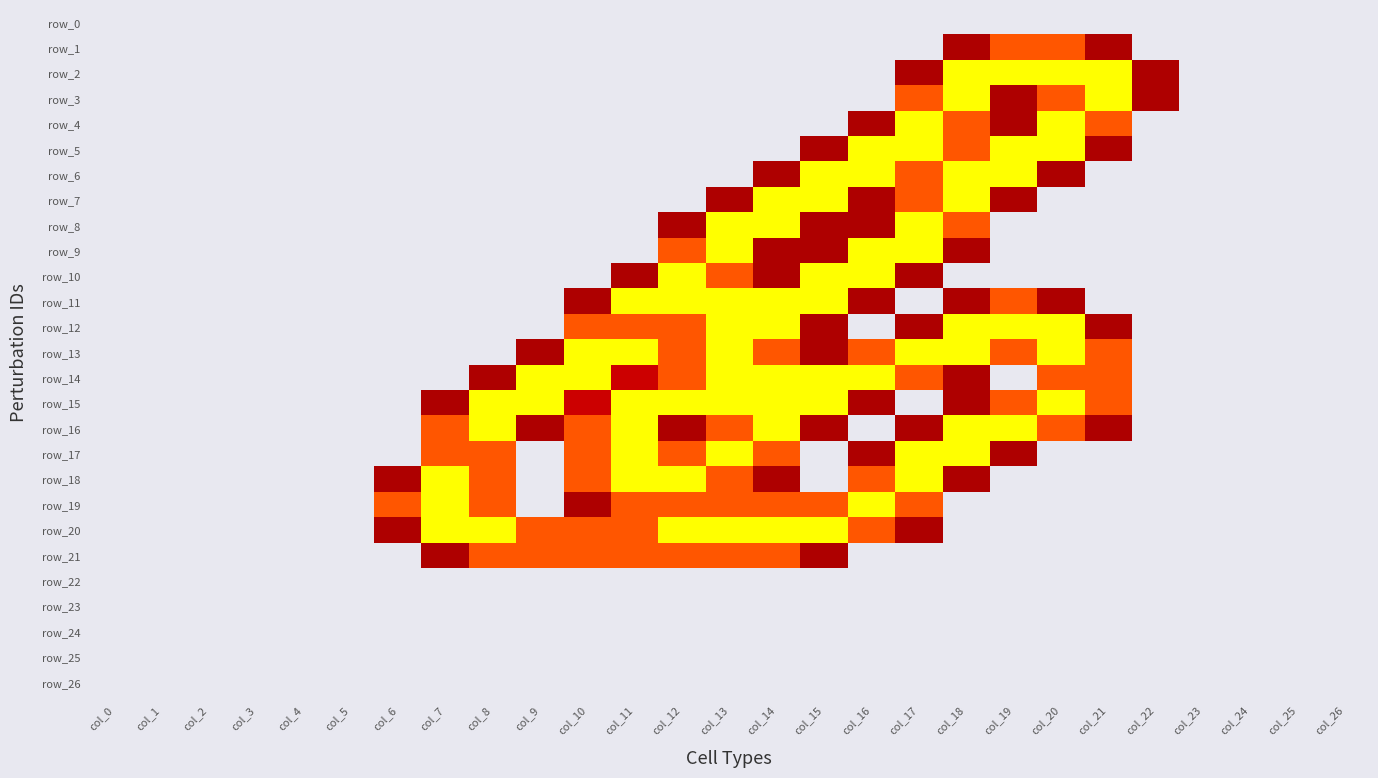

At col_7, list the series in order from smallest to largest.

row_0, row_1, row_2, row_3, row_4, row_5, row_6, row_7, row_8, row_9, row_10, row_11, row_12, row_13, row_14, row_22, row_23, row_24, row_25, row_26, row_15, row_21, row_16, row_17, row_18, row_19, row_20